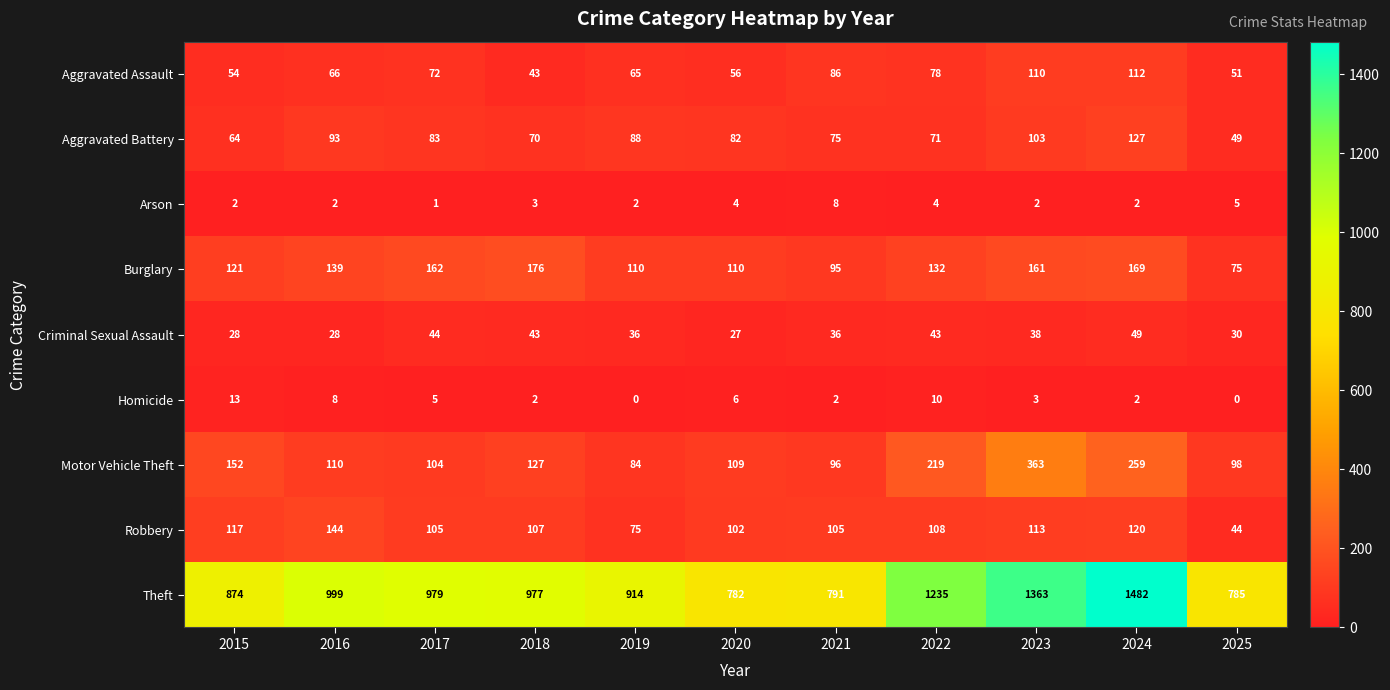

Which series has the widest spread of values?

Theft